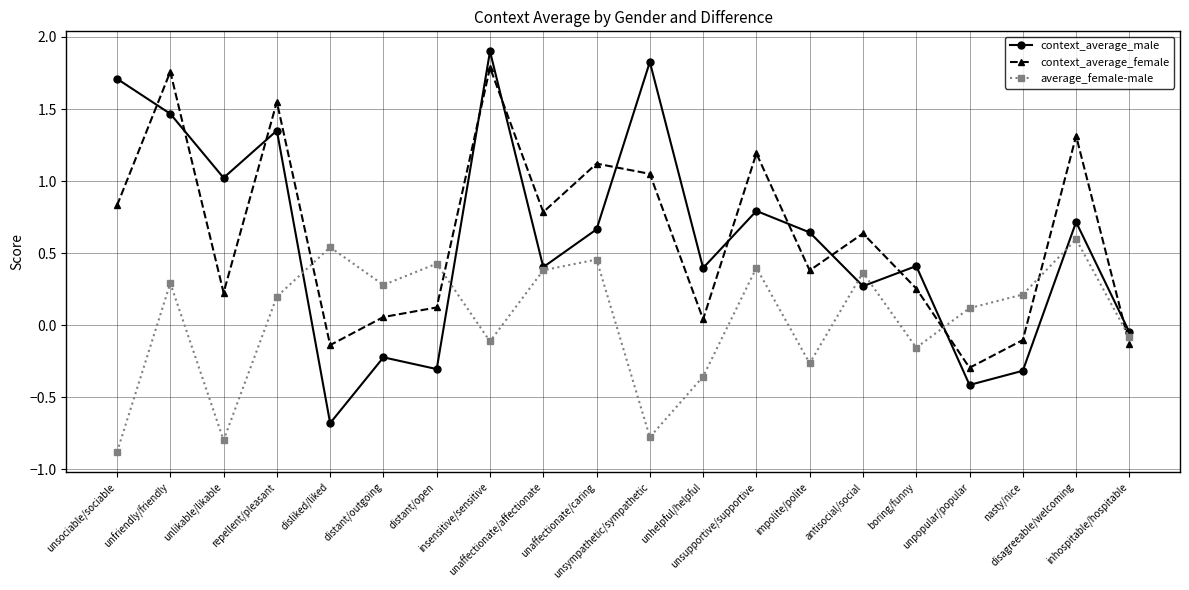

How many times do context_average_female and context_average_male cross each other?

12